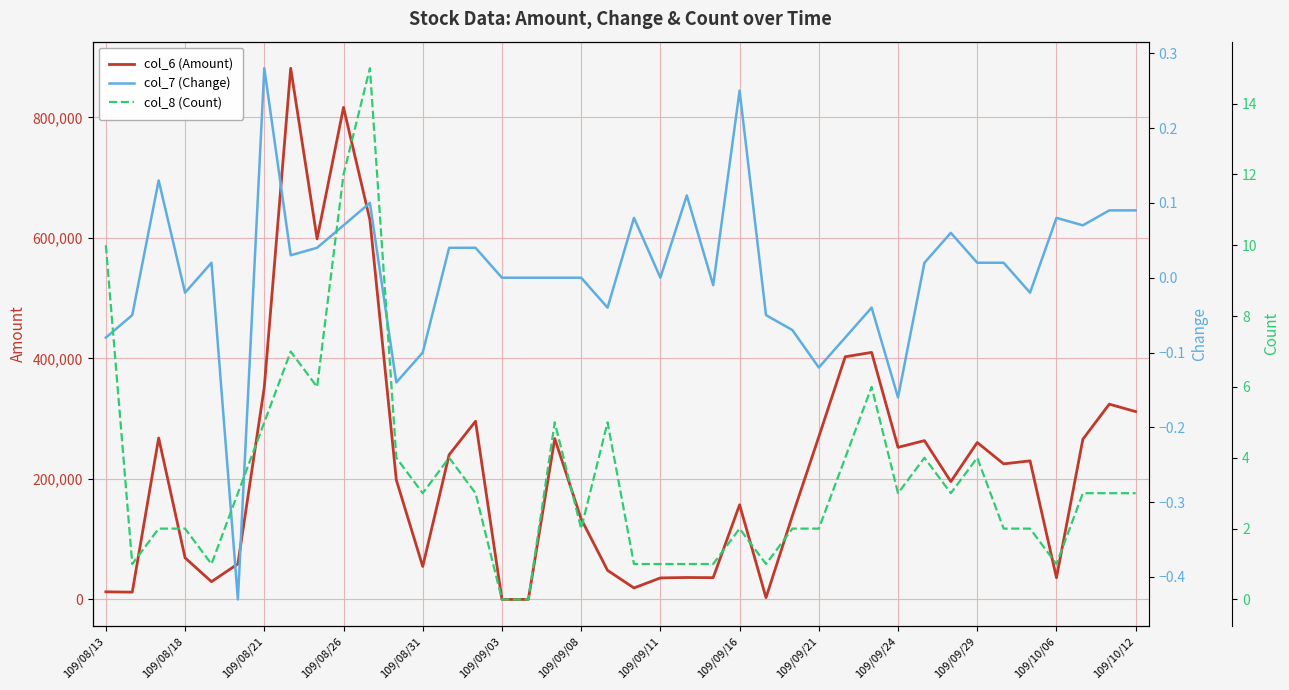

The col_7 (Change) series shows -0.1 at 25. True or false?

False